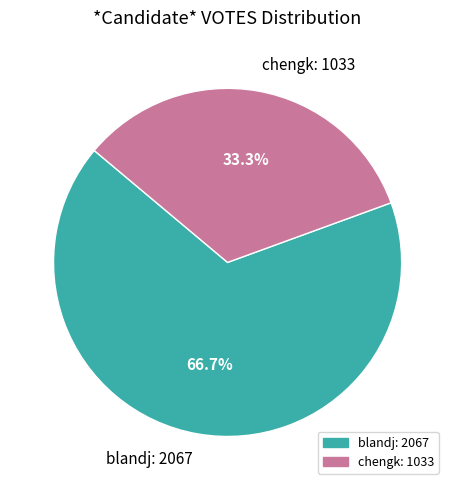

Which category has the smallest portion of the pie?

chengk